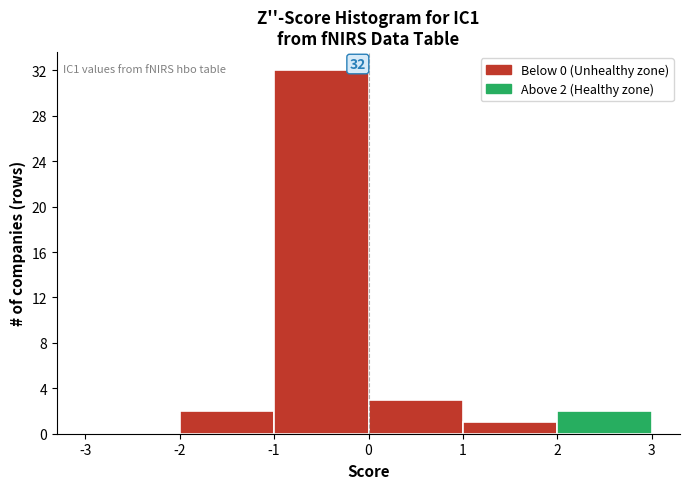

Over which range of the x-axis is the bar tallest?

-1 to 0